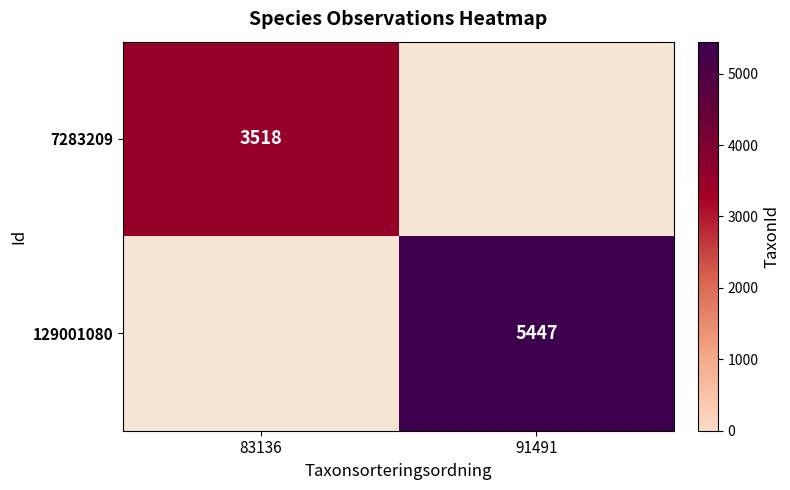

The value of 129001080 at 91491 is 8006. True or false?

False